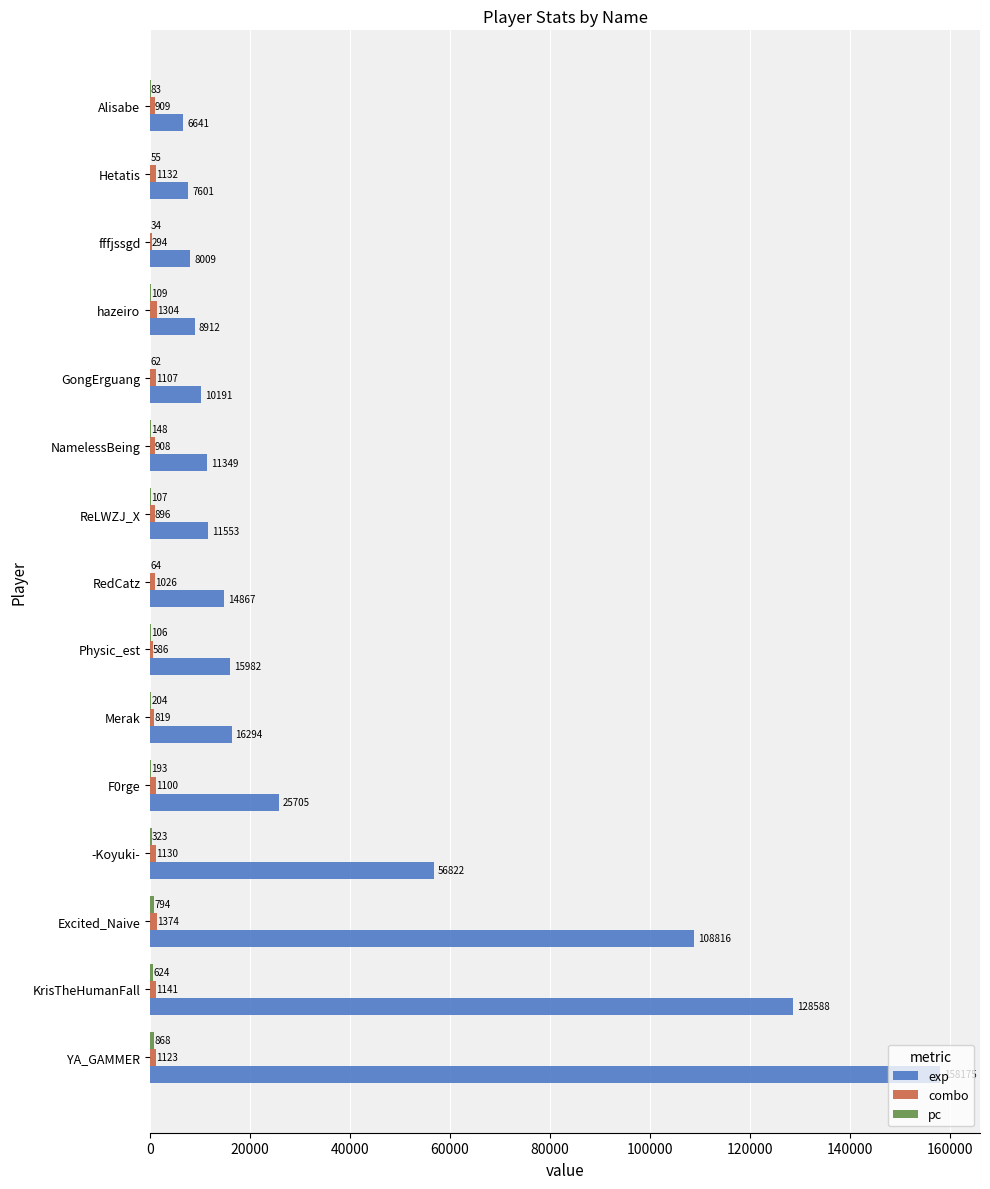

The exp series shows 83860 at YA_GAMMER. True or false?

False